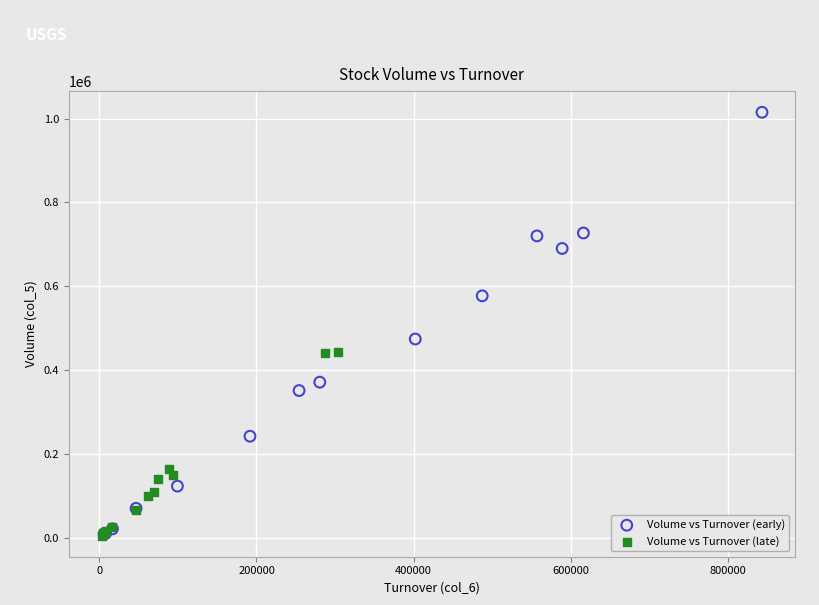

Which series reaches the maximum Y coordinate?

Volume vs Turnover (early)